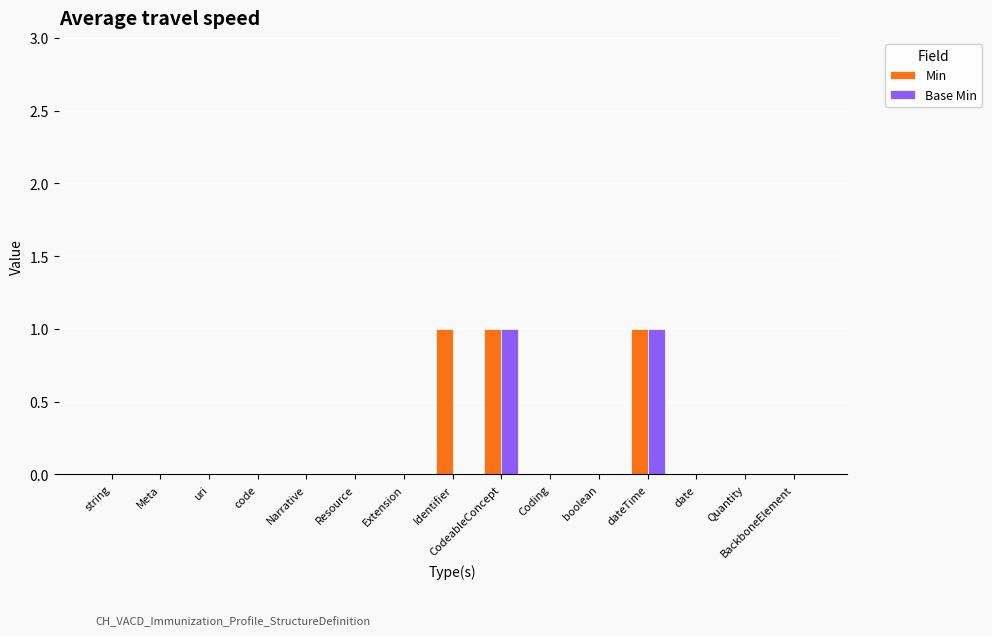

What is the sum of all Min values?

3